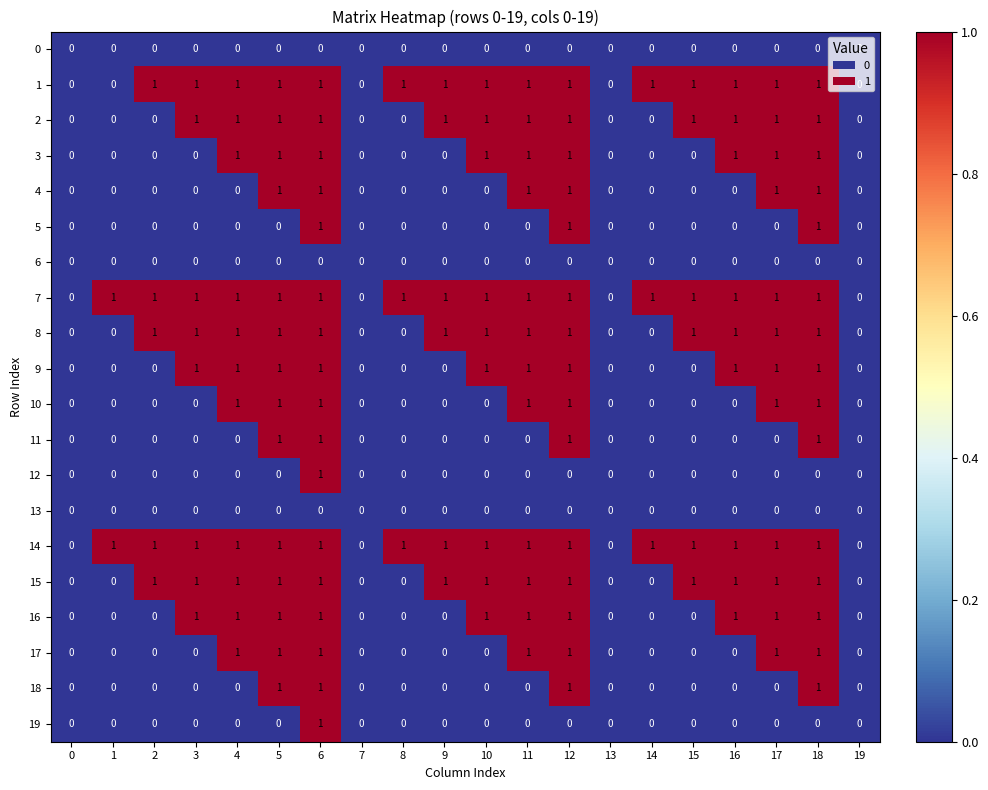

How many values in 18 are above zero?

4